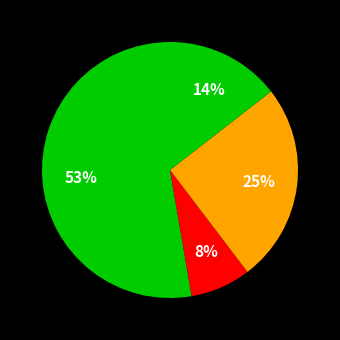

How many slices are in this pie chart?

4